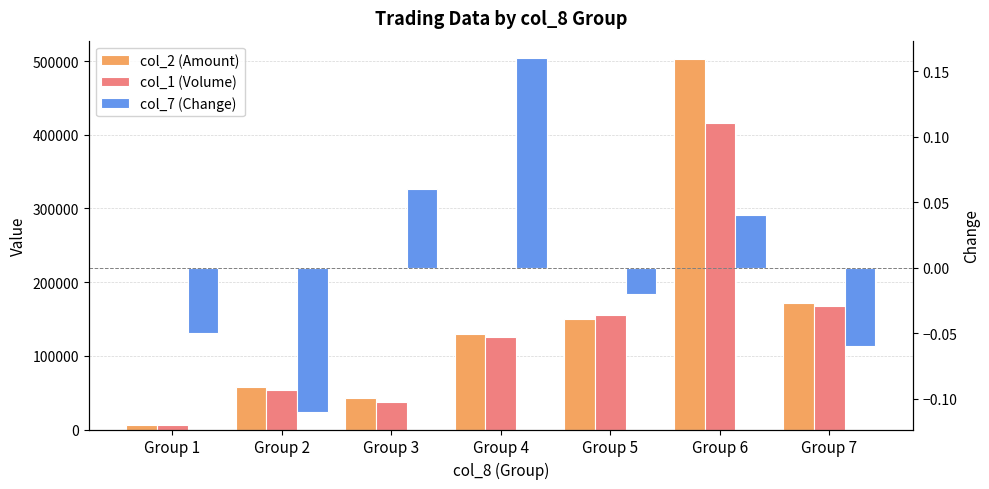

True or false: col_2 (Amount) has a value of 763953.4 at Group 6.

False